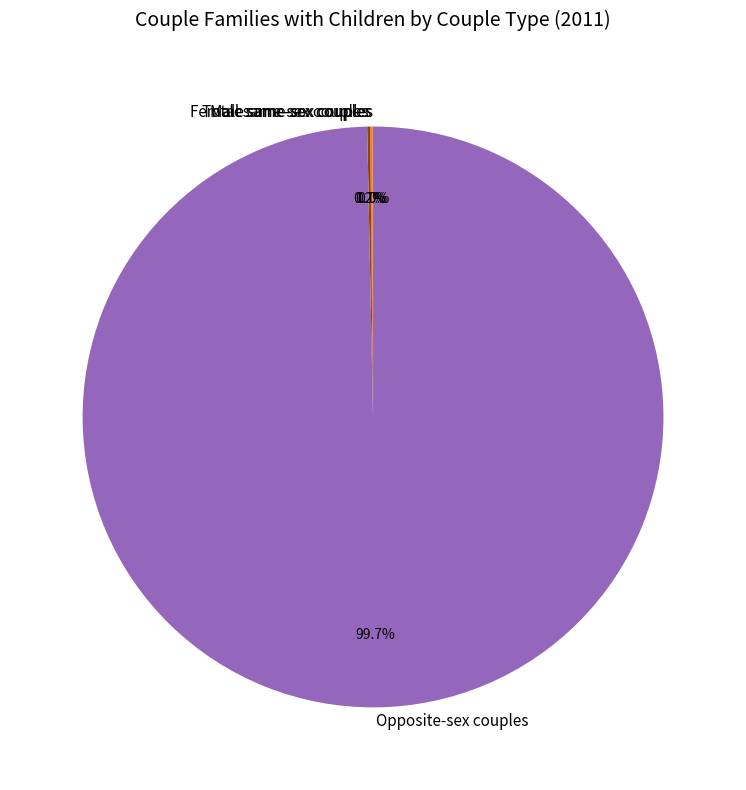

What is the majority slice?

Opposite-sex couples